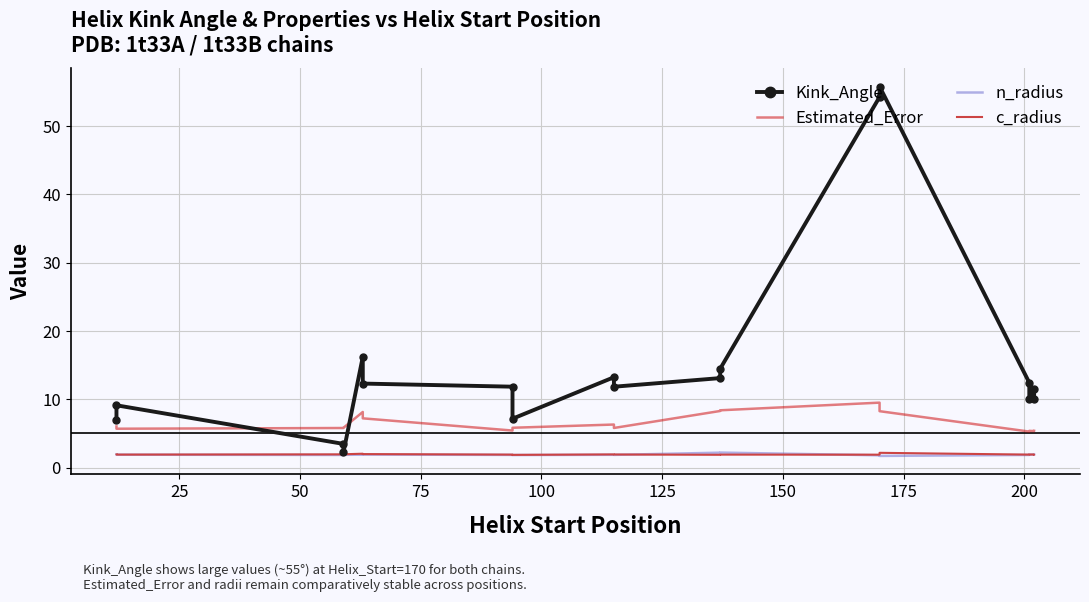

In n_radius, how many points are lower than both neighbors (excluding endpoints)?

5